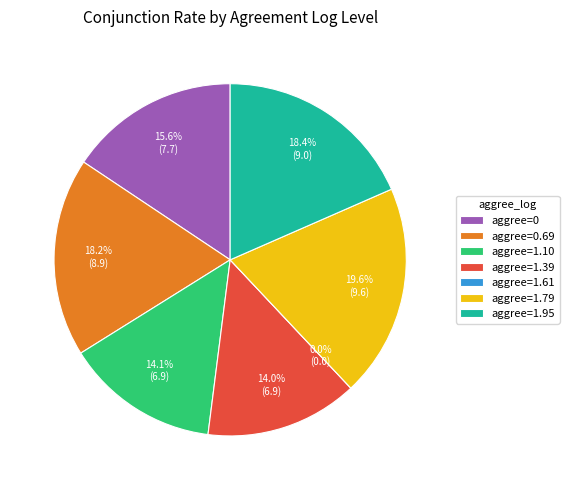

Is it true that 1.098612289 is 5% of the pie?

False